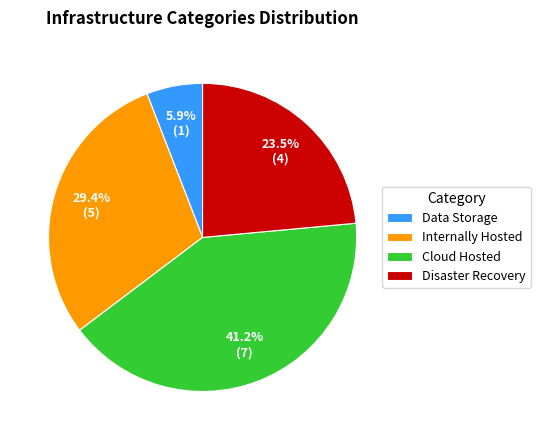

True or false: Internally Hosted accounts for 29% of the total.

True